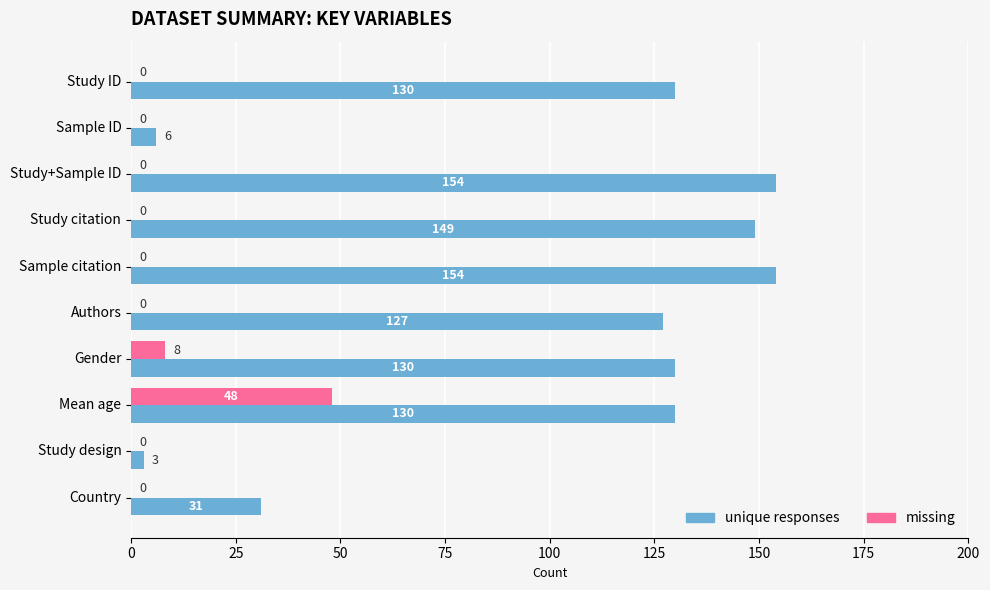

At which label does missing reach its peak?

Mean age